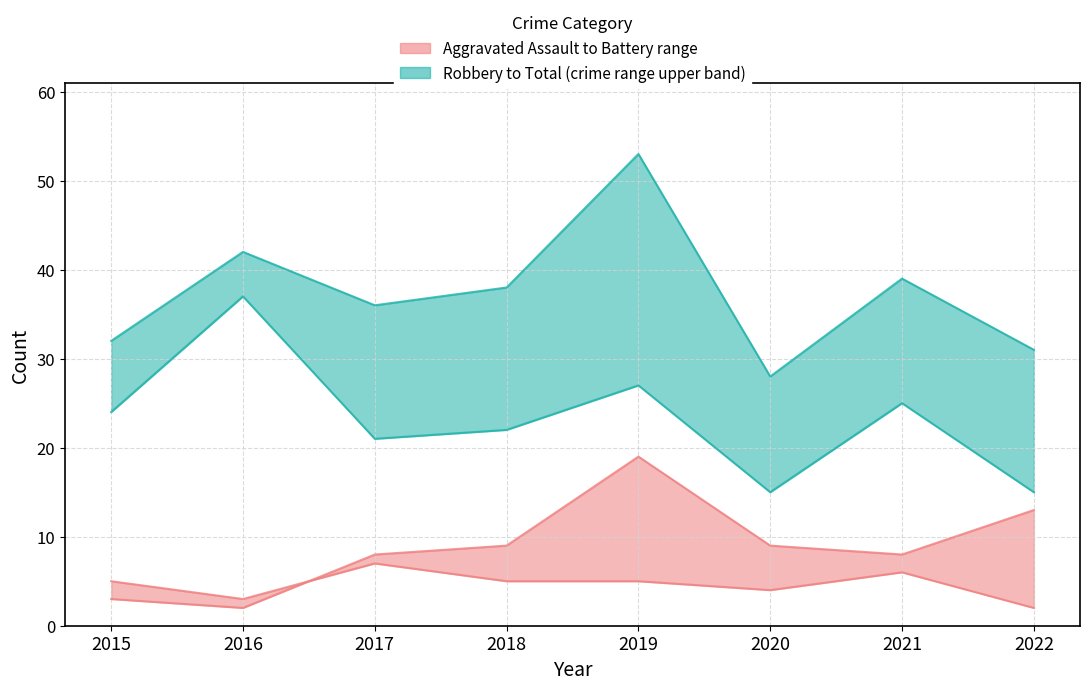

True or false: Total has more than 0 points higher than both neighbors.

True